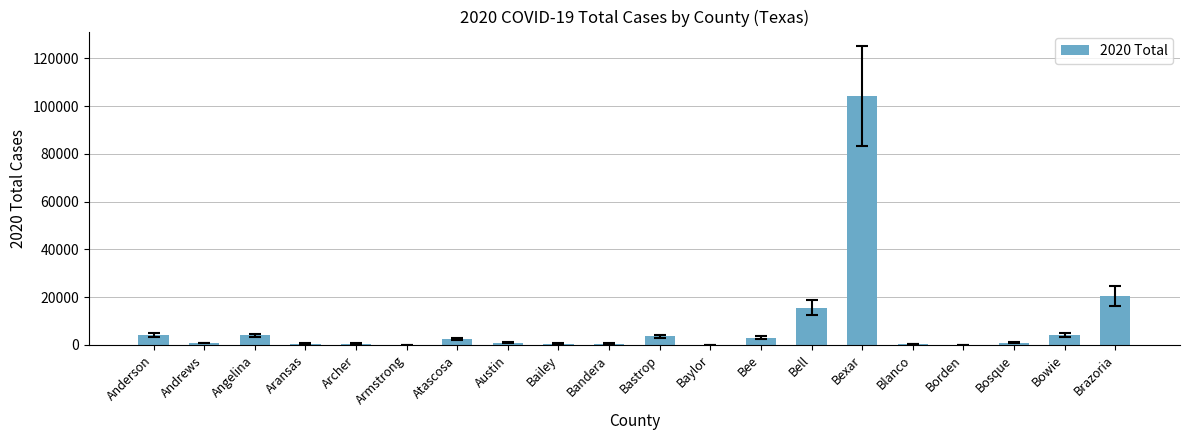

At which label is the value closest to 52093?

Brazoria